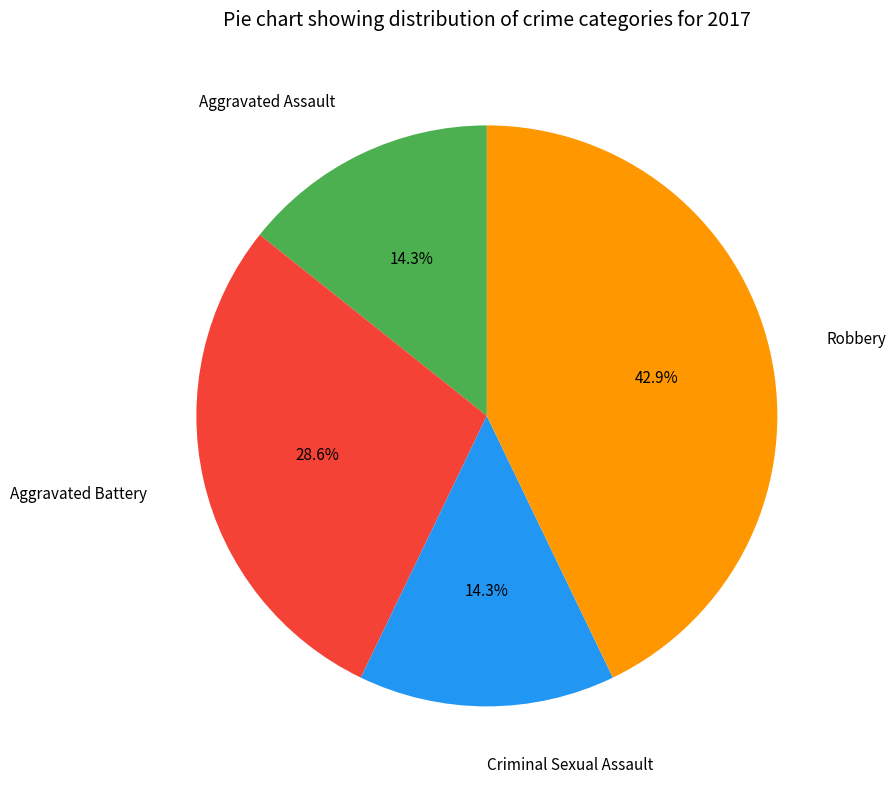

What is the largest slice in the pie chart?

Robbery